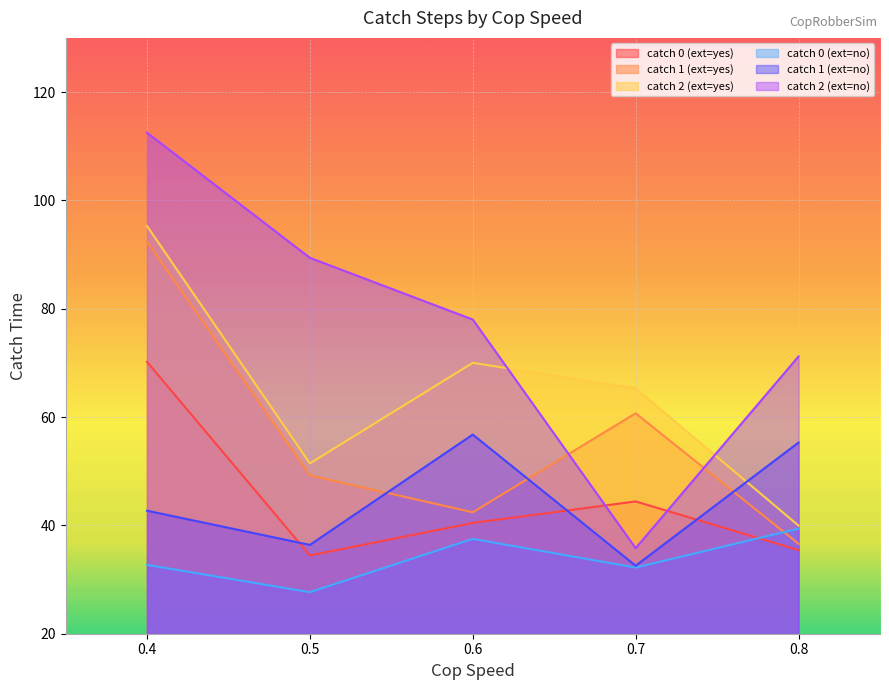

True or false: catch 0 (ext=no) has more than 2 interior local peaks.

False